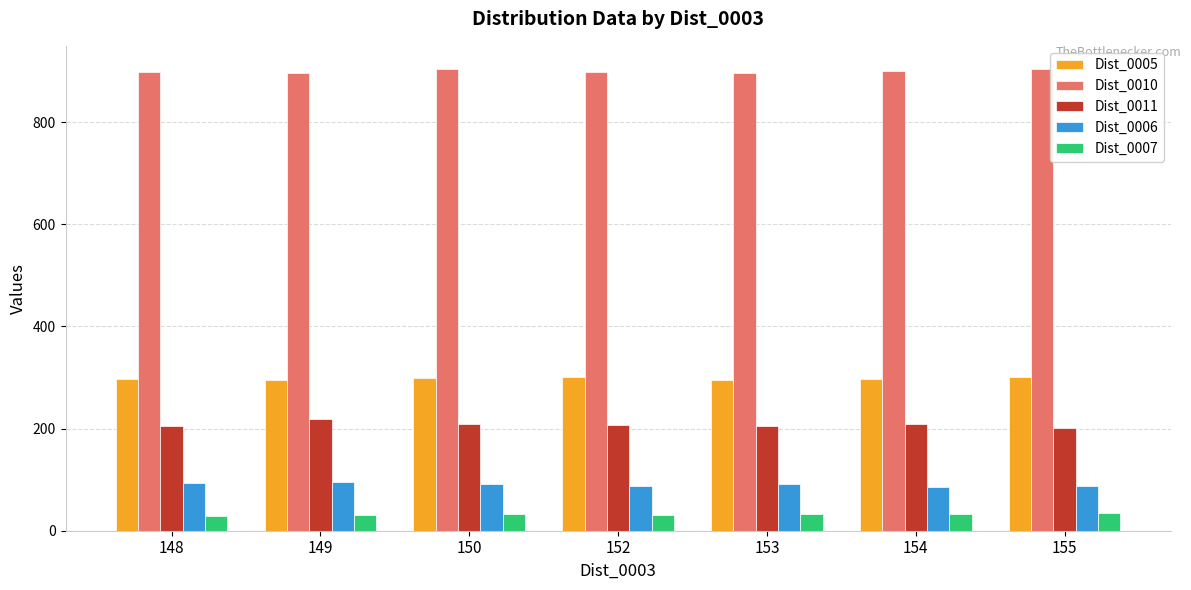

The value of Dist_0010 at 152 is 1216.8. True or false?

False